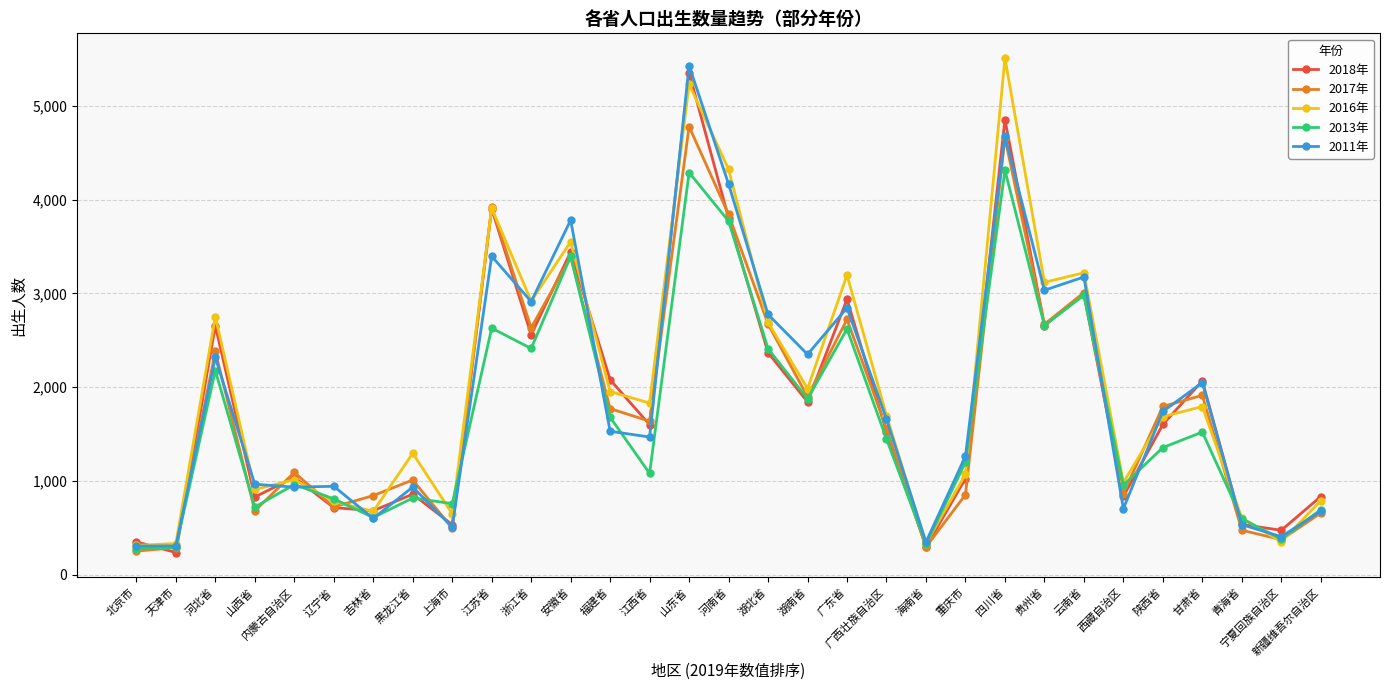

What is the label of the 9th point from the right?

四川省